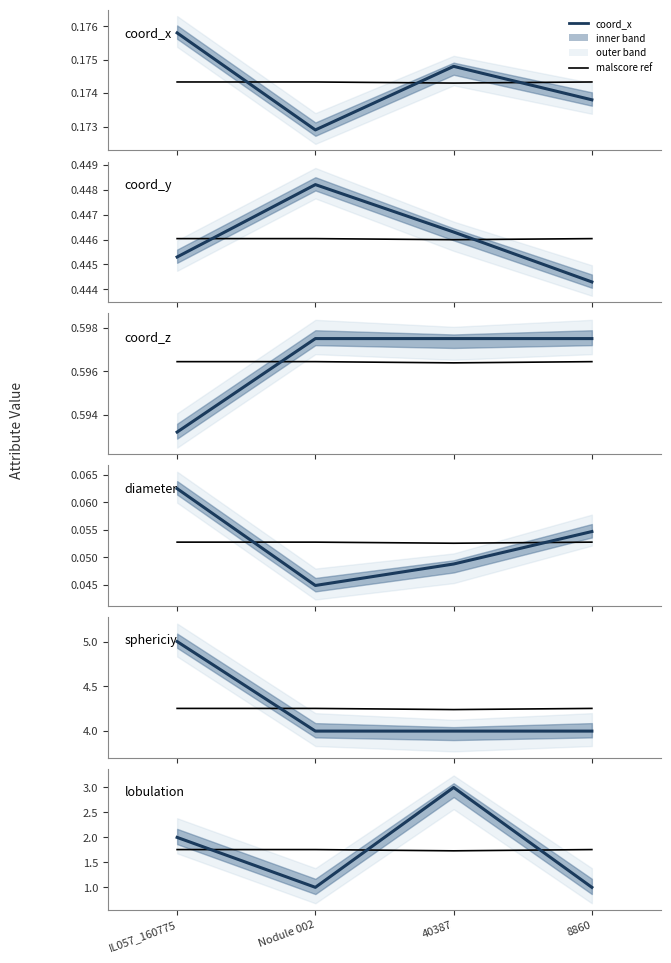

True or false: sphericiy and lobulation cross at least once.

False